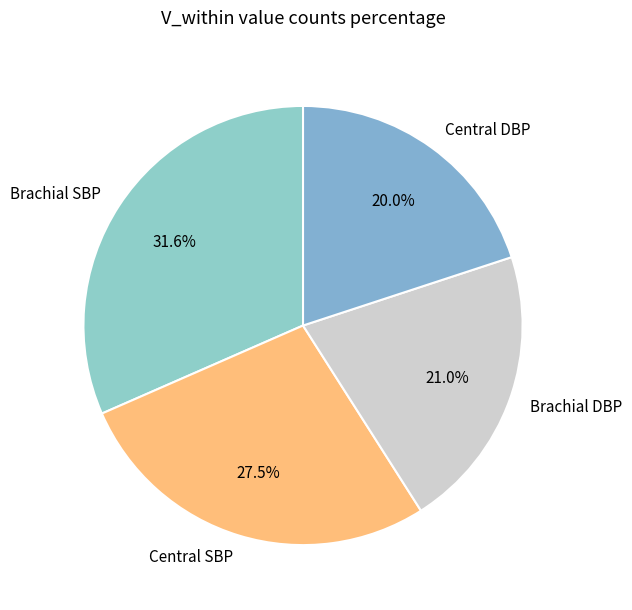

Is there any slice that represents more than half of the pie?

No